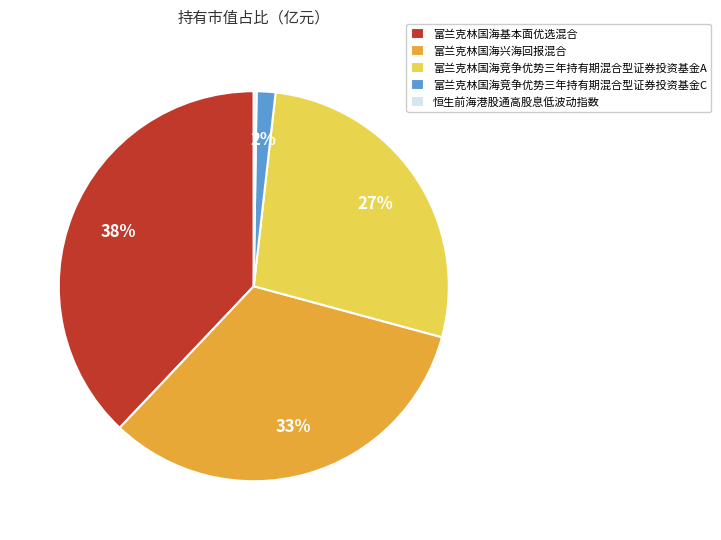

Combined, do 富兰克林国海基本面优选混合 and 富兰克林国海竞争优势三年持有期混合型证券投资基金C account for over 50%?

No